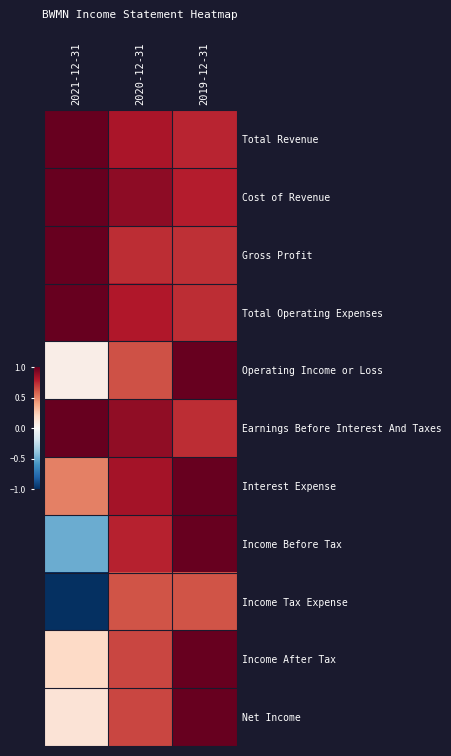

Reading left to right, what are all the values shown in this chart?

Total Revenue: 2021-12-31=1.0	2020-12-31=0.8	2019-12-31=0.8
Cost of Revenue: 2021-12-31=1.0	2020-12-31=0.9	2019-12-31=0.8
Gross Profit: 2021-12-31=1.0	2020-12-31=0.7	2019-12-31=0.7
Total Operating Expenses: 2021-12-31=1.0	2020-12-31=0.8	2019-12-31=0.7
Operating Income or Loss: 2021-12-31=0.1	2020-12-31=0.6	2019-12-31=1.0
Earnings Before Interest And Taxes: 2021-12-31=1.0	2020-12-31=0.9	2019-12-31=0.7
Interest Expense: 2021-12-31=0.5	2020-12-31=0.8	2019-12-31=1.0
Income Before Tax: 2021-12-31=-0.5	2020-12-31=0.8	2019-12-31=1.0
Income Tax Expense: 2021-12-31=-1.0	2020-12-31=0.6	2019-12-31=0.6
Income After Tax: 2021-12-31=0.2	2020-12-31=0.7	2019-12-31=1.0
Net Income: 2021-12-31=0.1	2020-12-31=0.7	2019-12-31=1.0